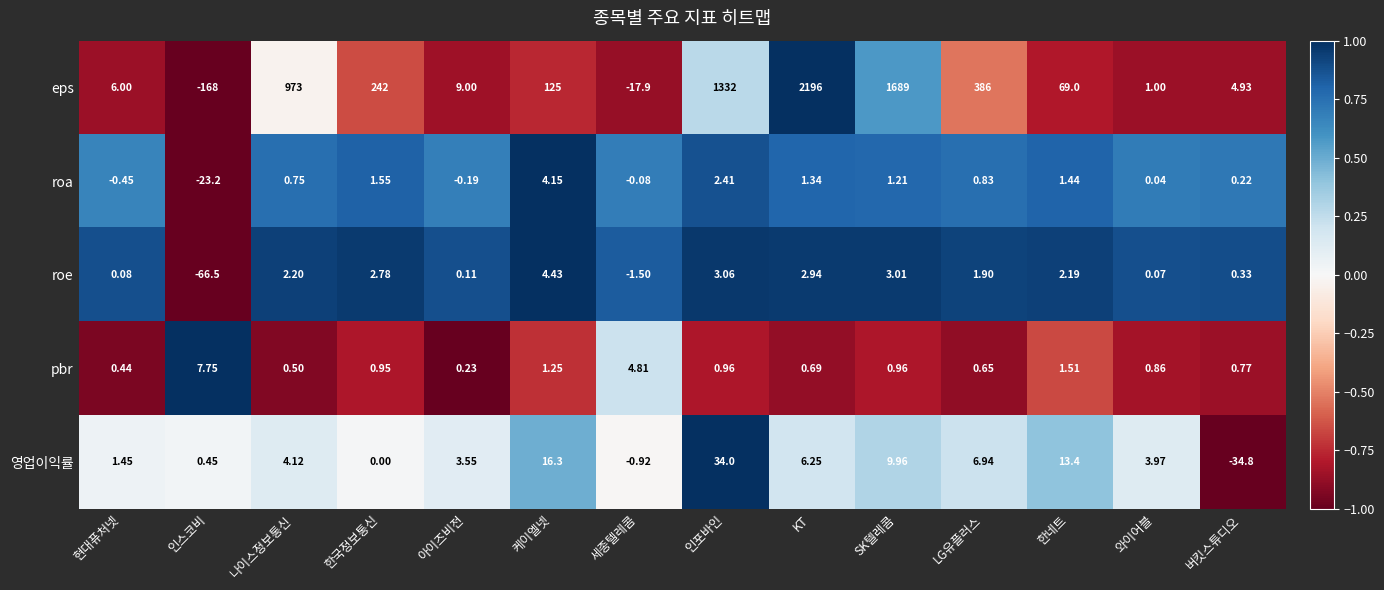

At 한네트, list the series in order from largest to smallest.

eps, 영업이익률, roe, pbr, roa